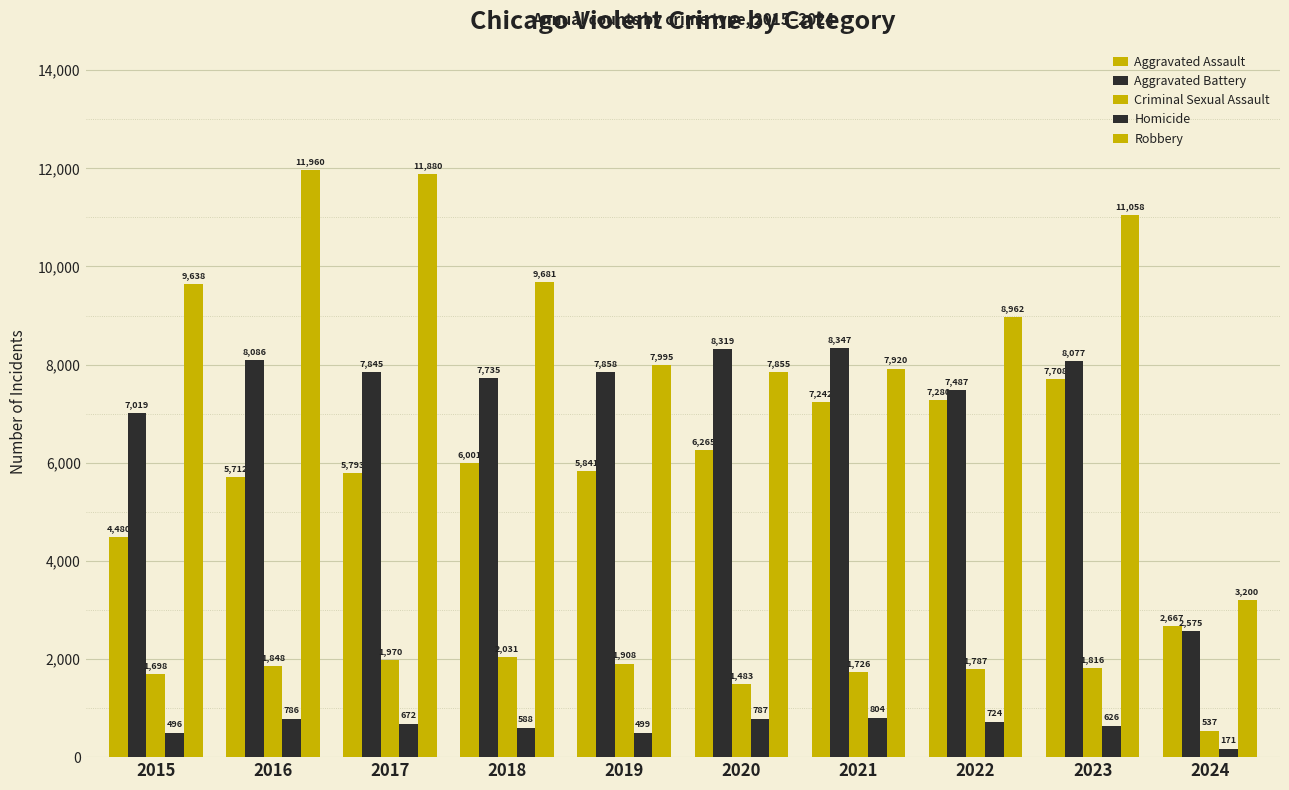

At which label does Aggravated Battery first exceed 7858?

2016